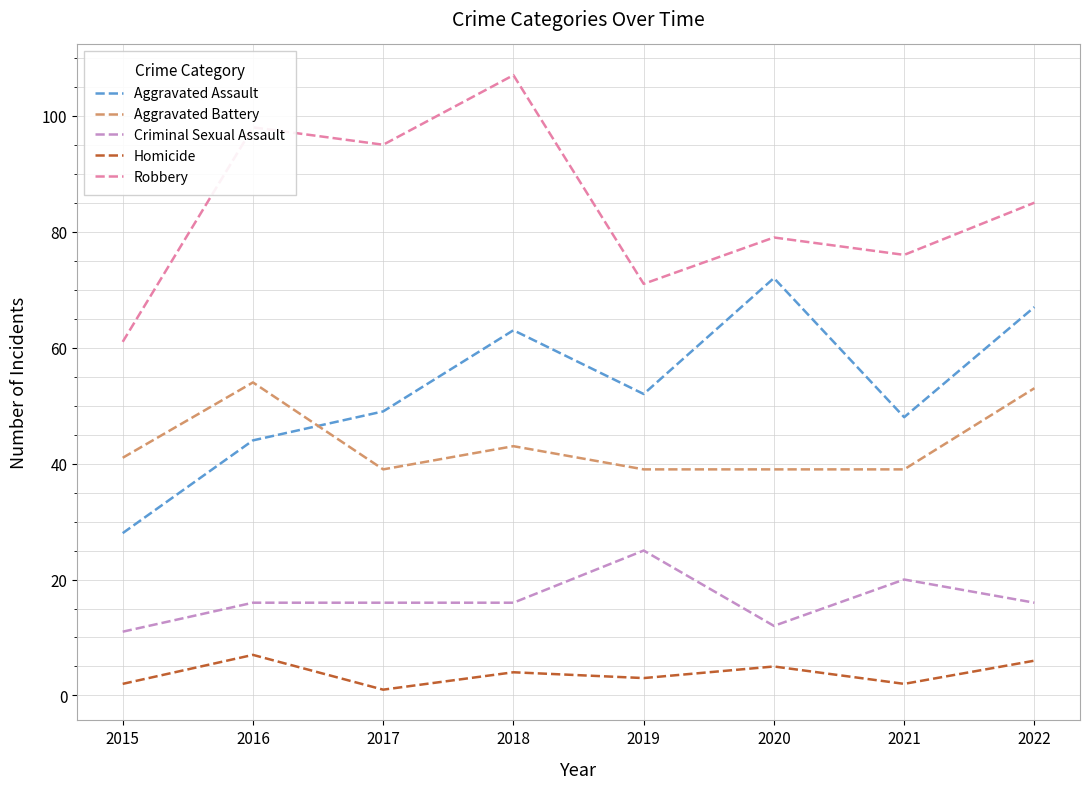

What is the spread (max minus min) of values at 2019?

68